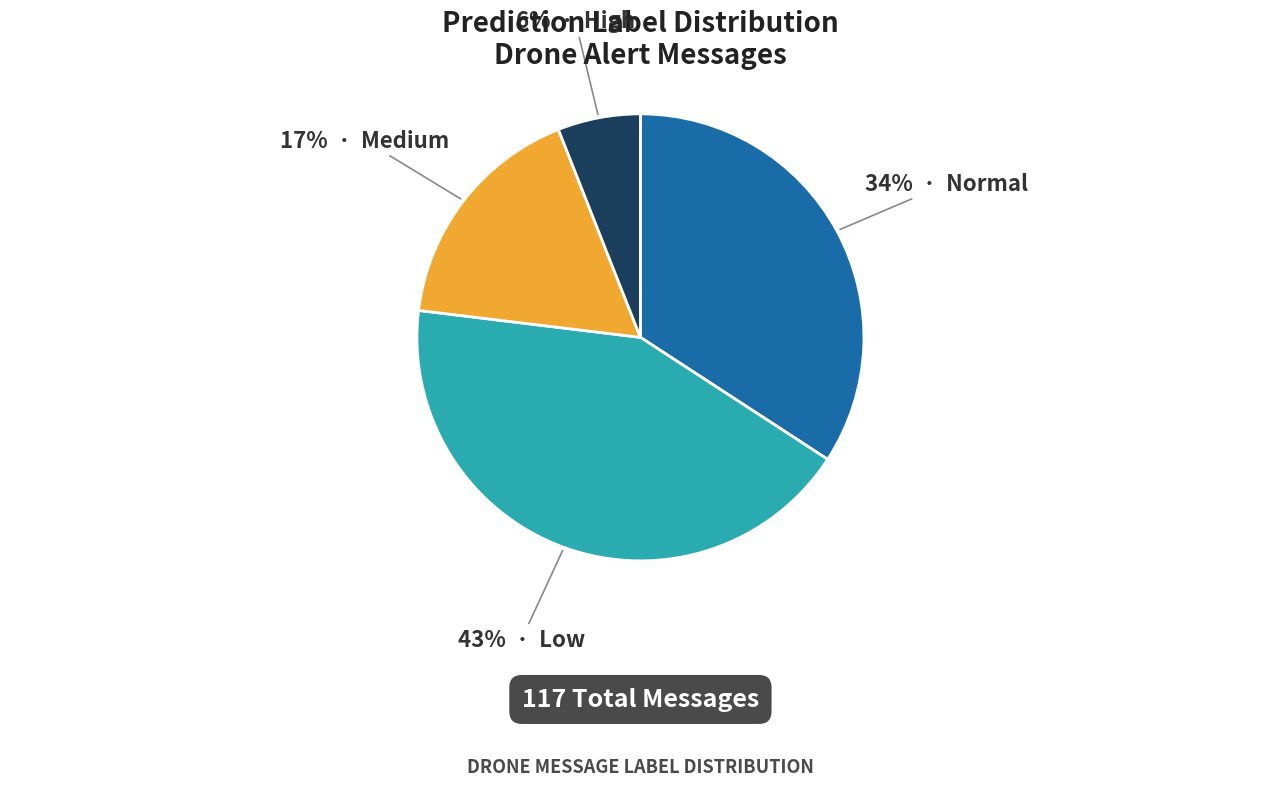

Is there a majority slice in this chart?

No